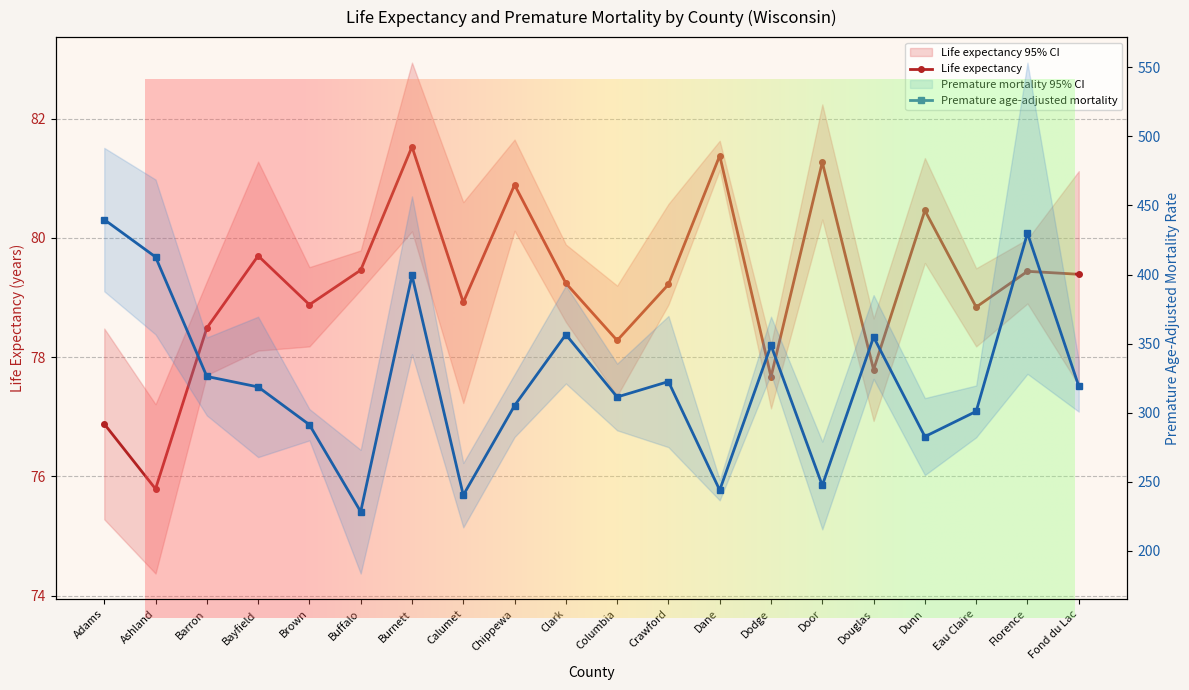

What are all the series names shown in the legend?

Life expectancy, Premature age-adjusted mortality